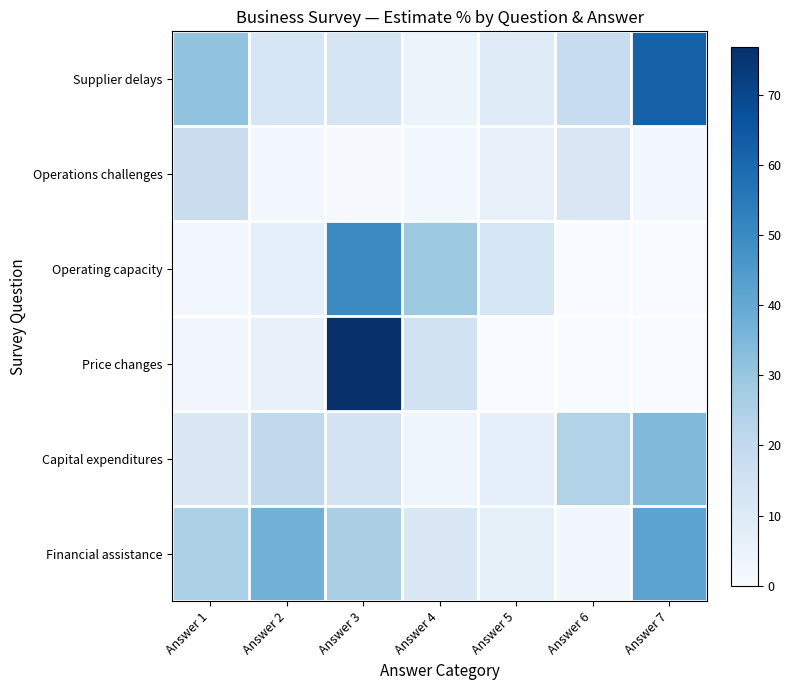

Reading right to left, transcribe all the data shown in this chart.

Supplier delays: Answer 7=61.8	Answer 6=18.5	Answer 5=9.5	Answer 4=4.7	Answer 3=13.0	Answer 2=12.2	Answer 1=30.9
Operations challenges: Answer 7=2.3	Answer 6=11.6	Answer 5=5.5	Answer 4=2.1	Answer 3=0.6	Answer 2=2.0	Answer 1=16.8
Operating capacity: Answer 7=0.0	Answer 6=0.0	Answer 5=12.2	Answer 4=28.7	Answer 3=50.0	Answer 2=7.0	Answer 1=2.1
Price changes: Answer 7=0.0	Answer 6=0.0	Answer 5=0.0	Answer 4=14.9	Answer 3=76.8	Answer 2=5.7	Answer 1=2.6
Capital expenditures: Answer 7=34.2	Answer 6=23.8	Answer 5=7.0	Answer 4=3.2	Answer 3=13.5	Answer 2=20.2	Answer 1=10.8
Financial assistance: Answer 7=41.8	Answer 6=2.6	Answer 5=6.5	Answer 4=11.3	Answer 3=25.8	Answer 2=37.0	Answer 1=25.2